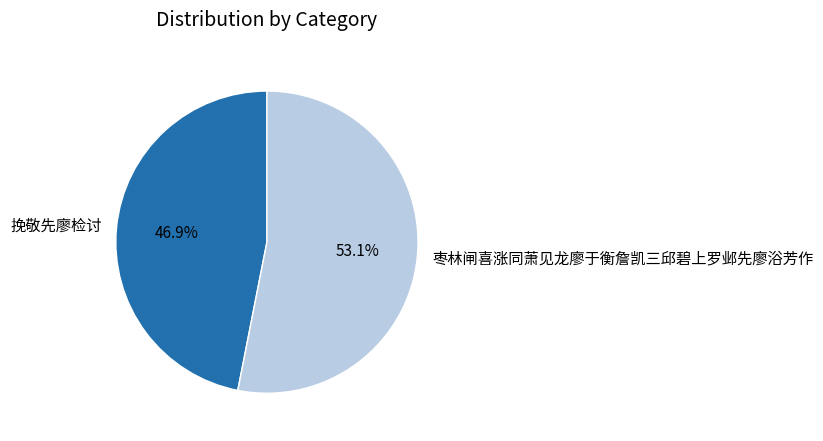

Is the sum of 挽敬先廖检讨 and 枣林闸喜涨同萧见龙廖于衡詹凯三邱碧上罗邺先廖浴芳作 greater than half?

Yes